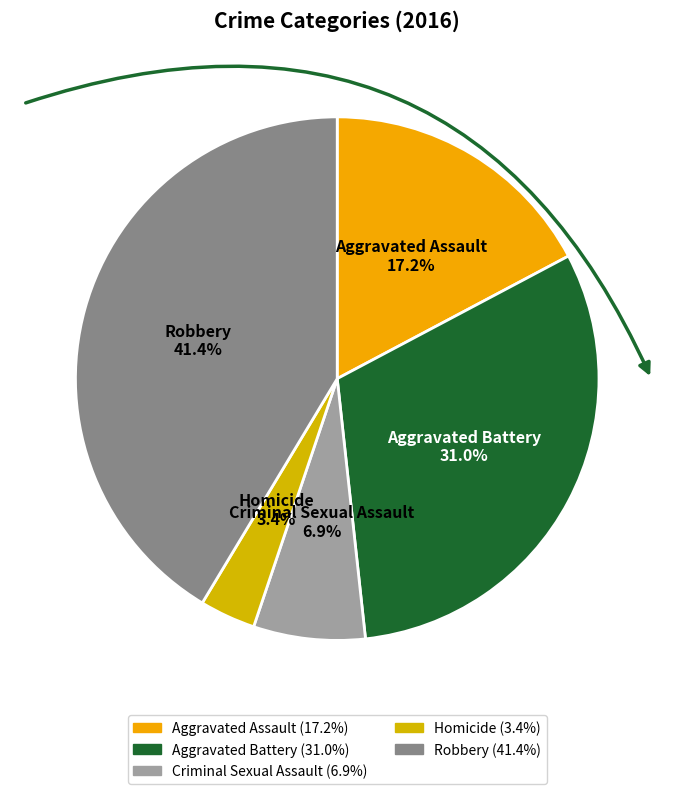

How many segments does this pie chart have?

5